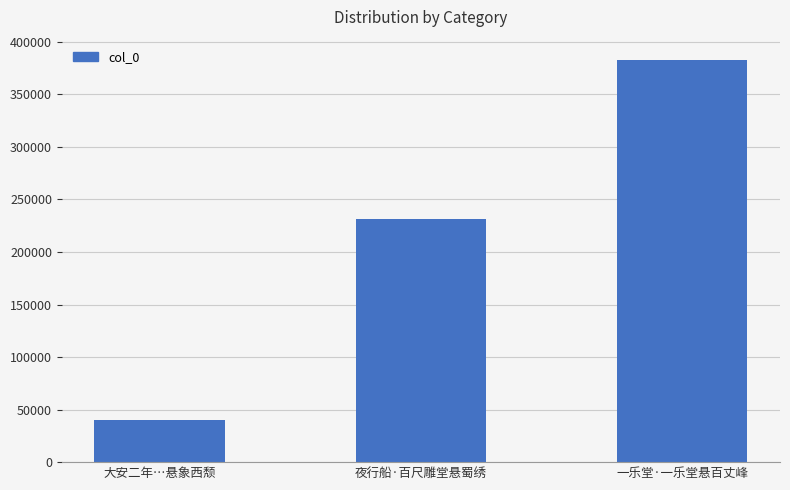

Reading left to right, extract all data points from this chart.

大安二年…悬象西颓=39671	夜行船·百尺雕堂悬蜀绣=231701	一乐堂·一乐堂悬百丈峰=382890